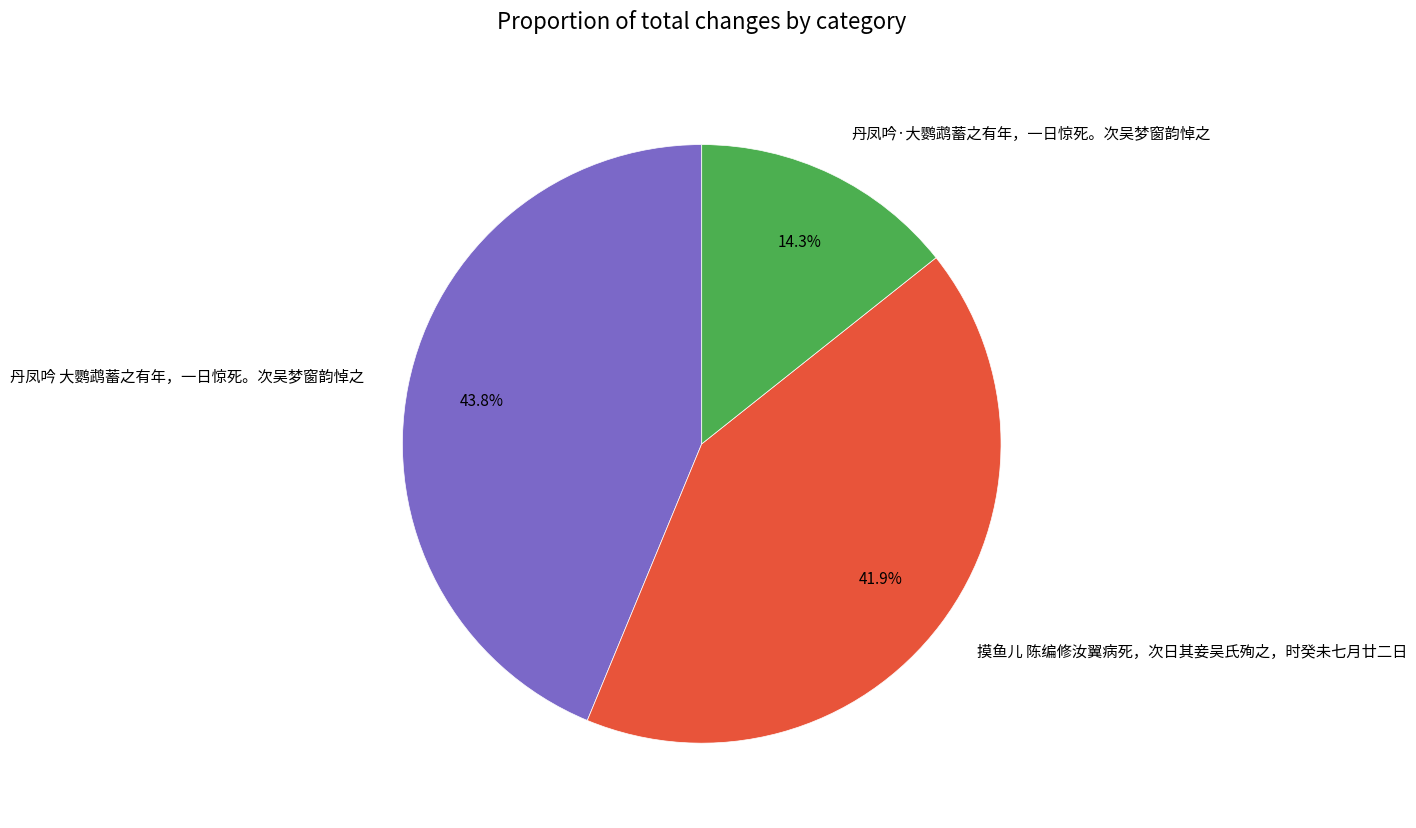

What is the ratio of the value at 丹凤吟 大鹦鹉蓄之有年，一日惊死。次吴梦窗韵悼之 to the value at 丹凤吟·大鹦鹉蓄之有年，一日惊死。次吴梦窗韵悼之?

3.1